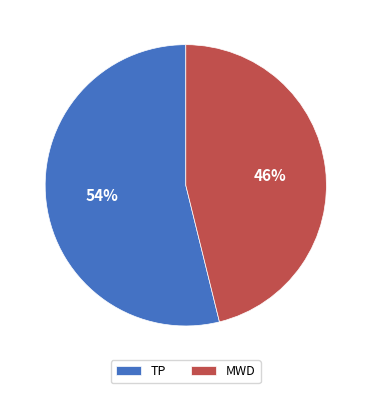

To the nearest percent, what is the combined percentage of MWD and TP?

100%